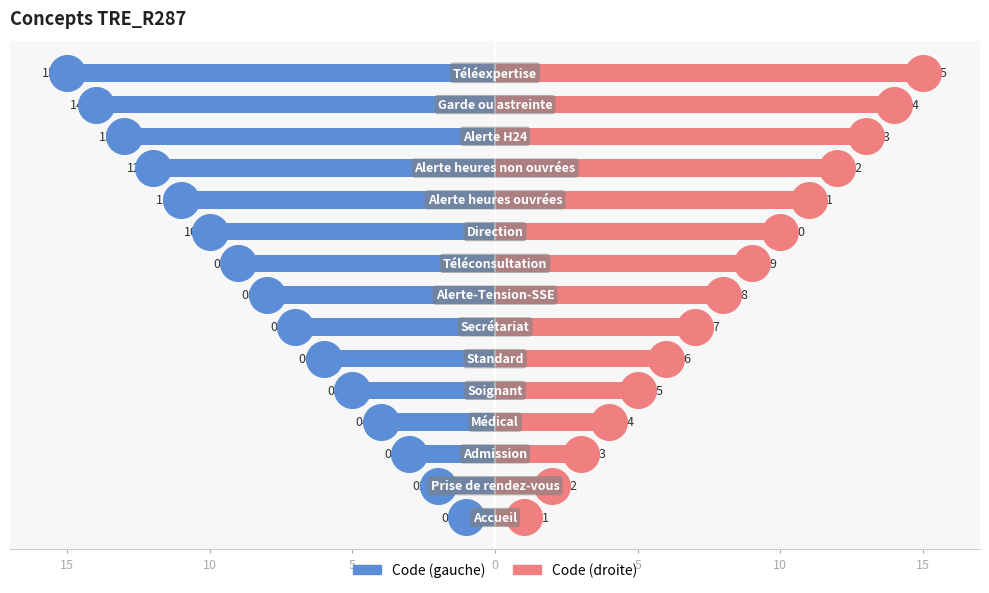

Which series has the widest spread of Y values?

Code gauche